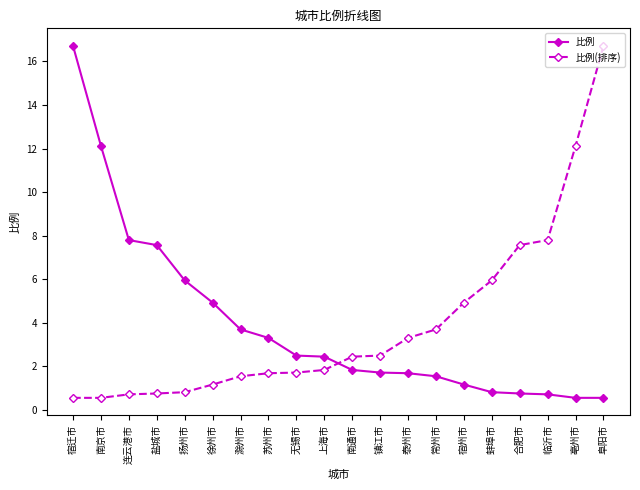

What is the label of the 8th point from the right?

泰州市